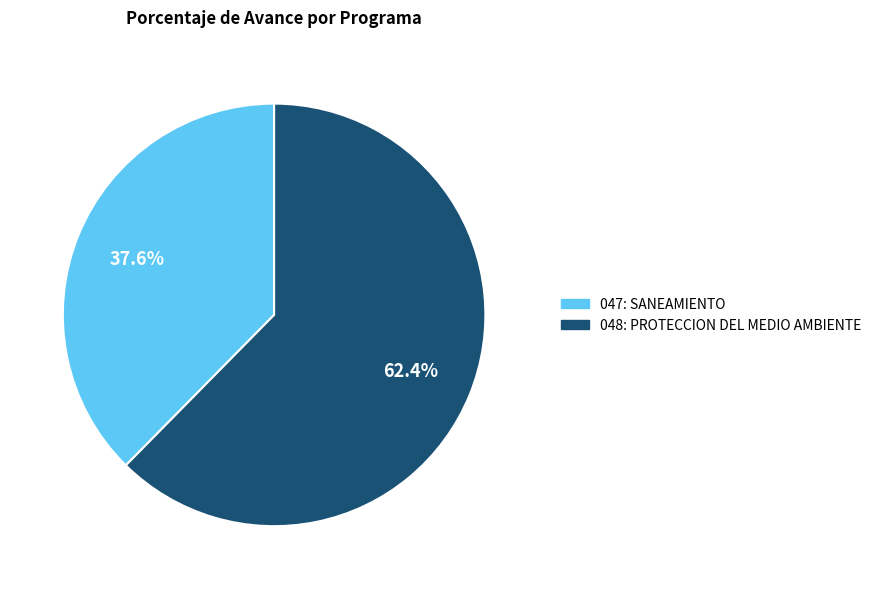

Approximately how many times larger is the value at 047: SANEAMIENTO compared to 048: PROTECCION DEL MEDIO AMBIENTE?

0.6